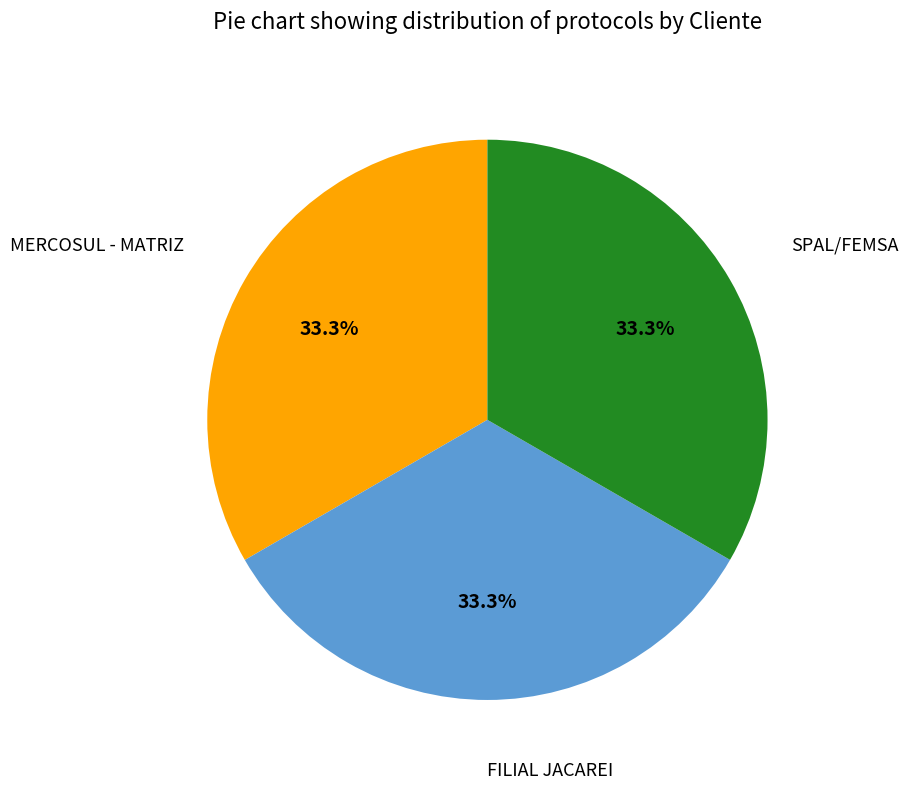

Is there any slice that represents more than half of the pie?

No